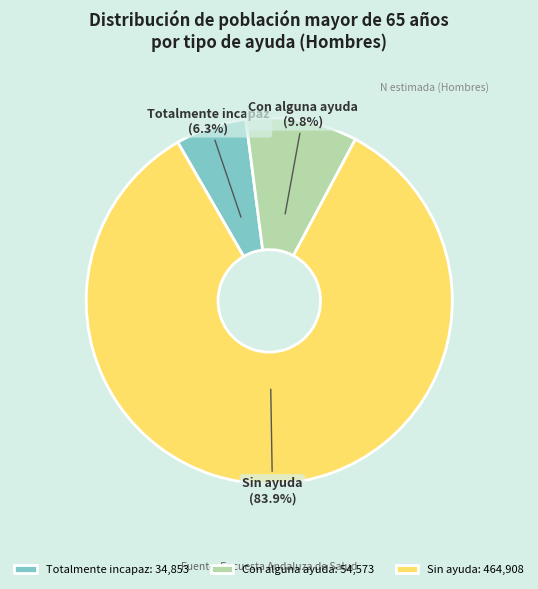

To the nearest percent, what is the average slice percentage?

33%